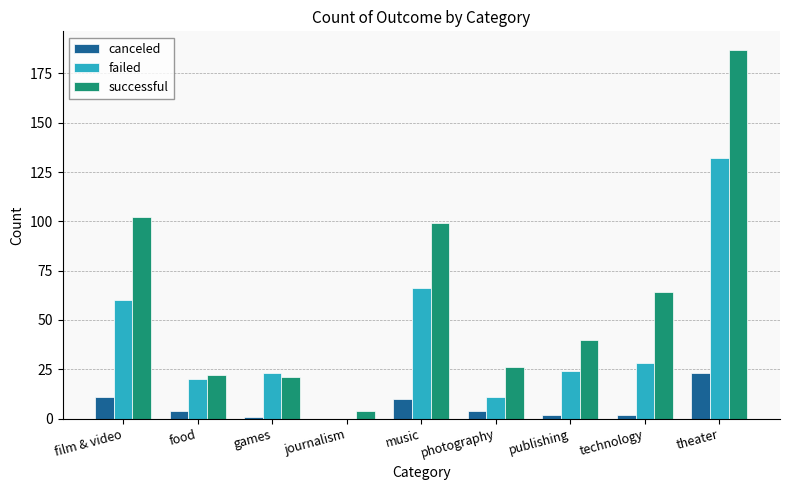

What is the difference between the successful values at technology and music?

35